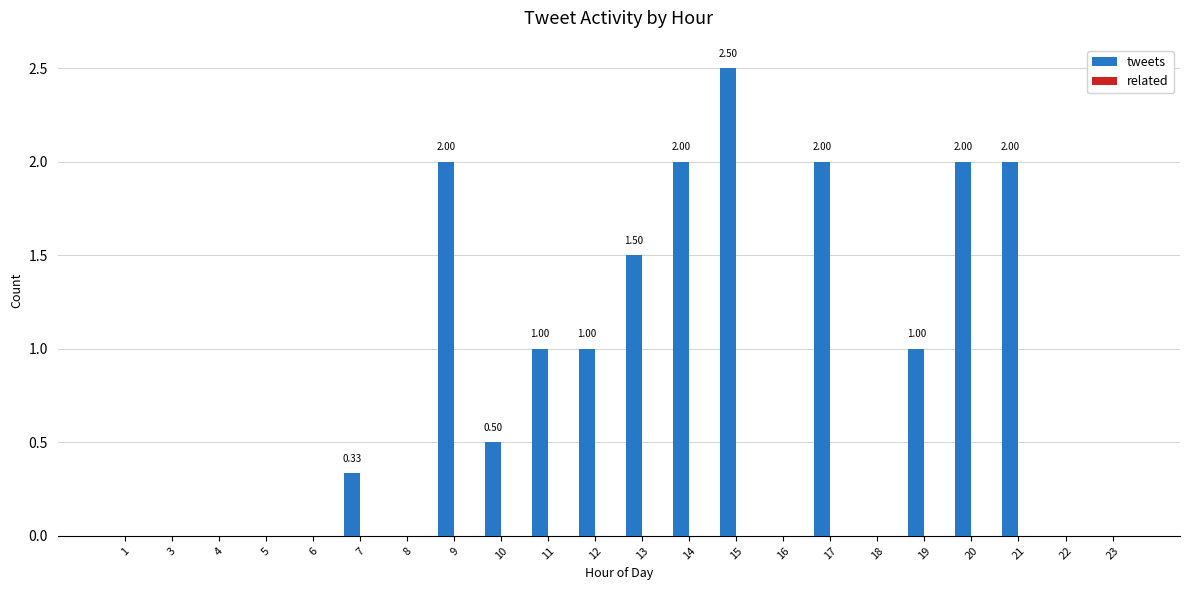

What is the change in value from 13 to 23?

-1.5